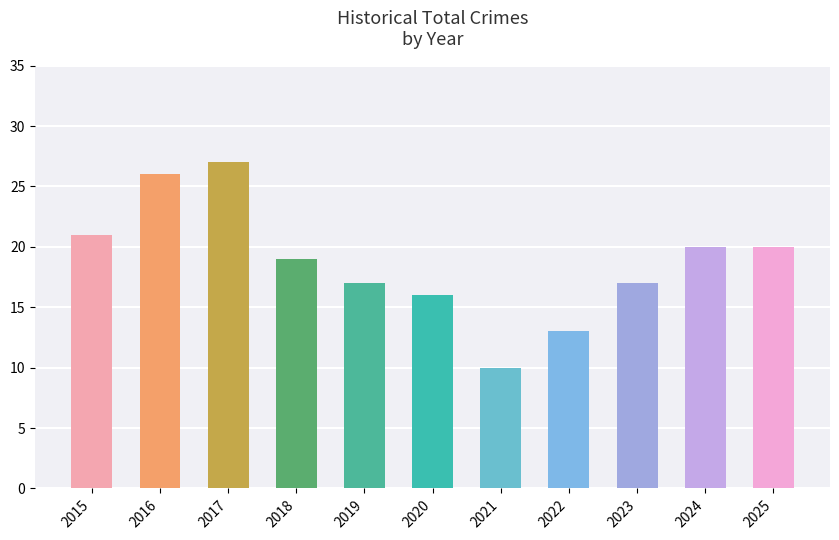

Are the bars grouped side by side (vs. stacked)?

No